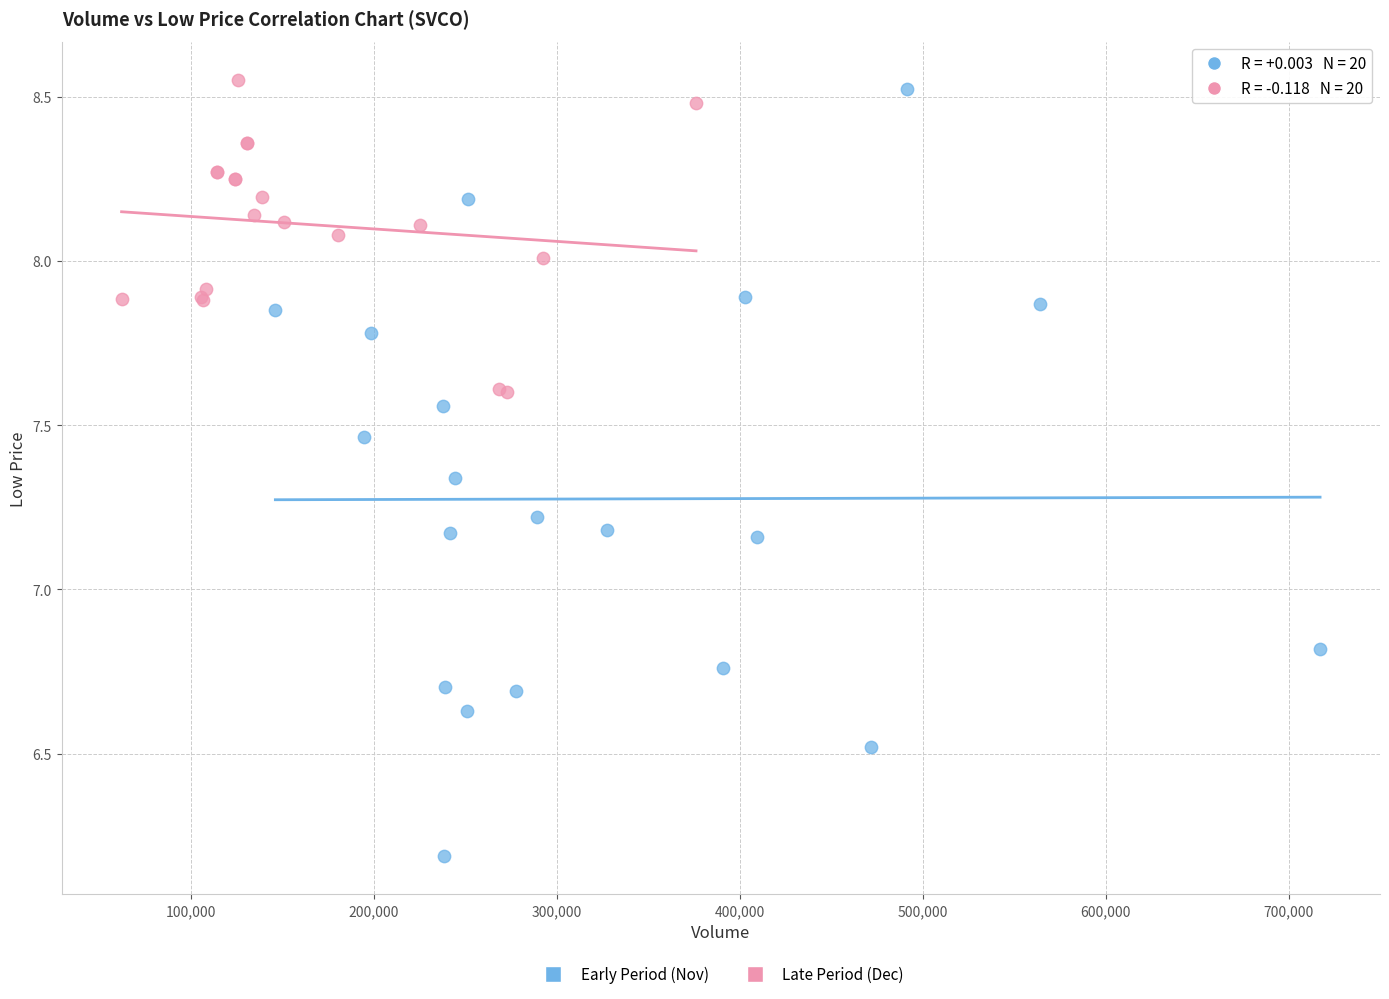

What are all the series names shown in the legend?

Early Period (Nov), Late Period (Dec)